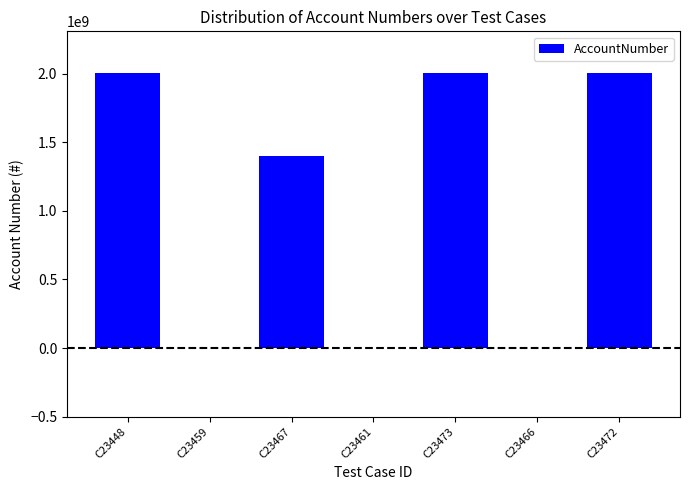

How many distinct data groups are displayed?

1